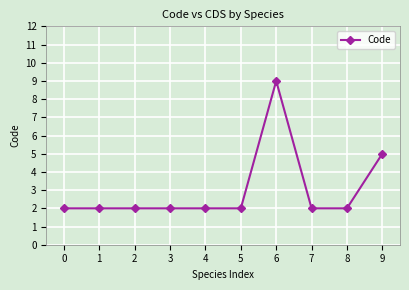

At which label is the value closest to 5?

9